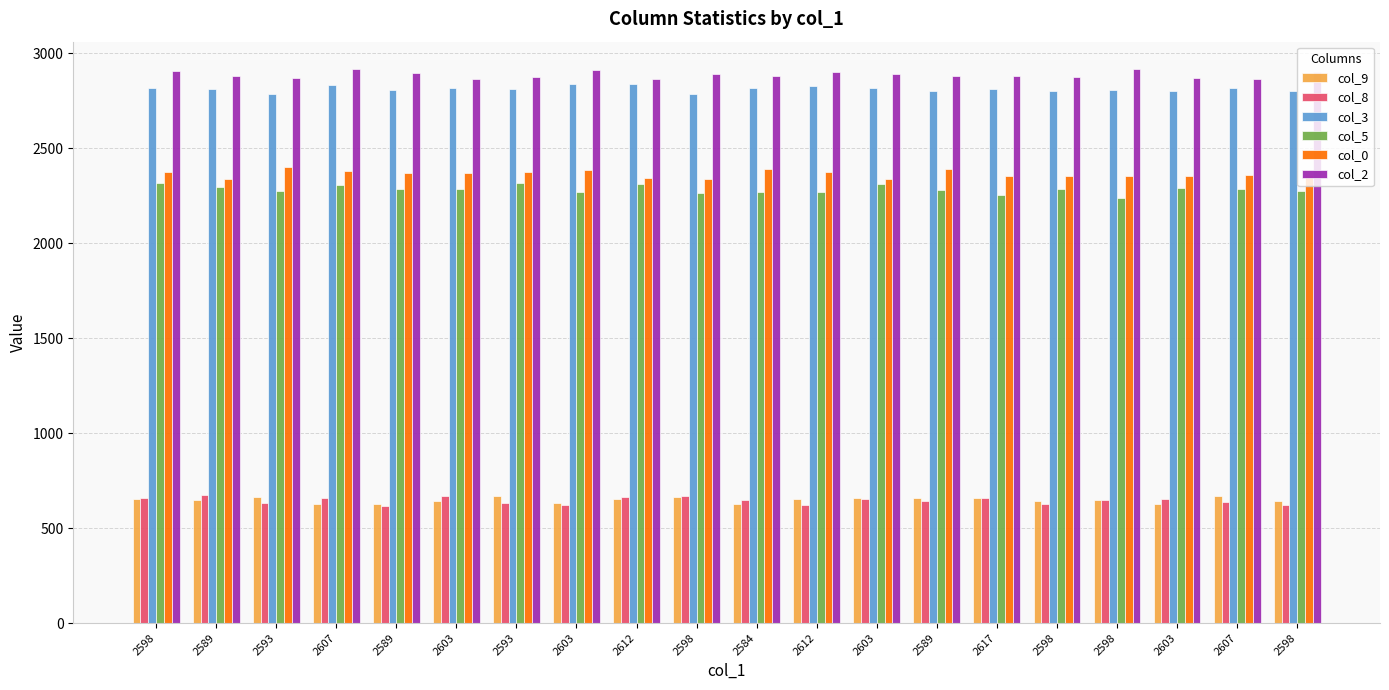

What is the sum of the col_0 values at 2593 and 2589?

4771